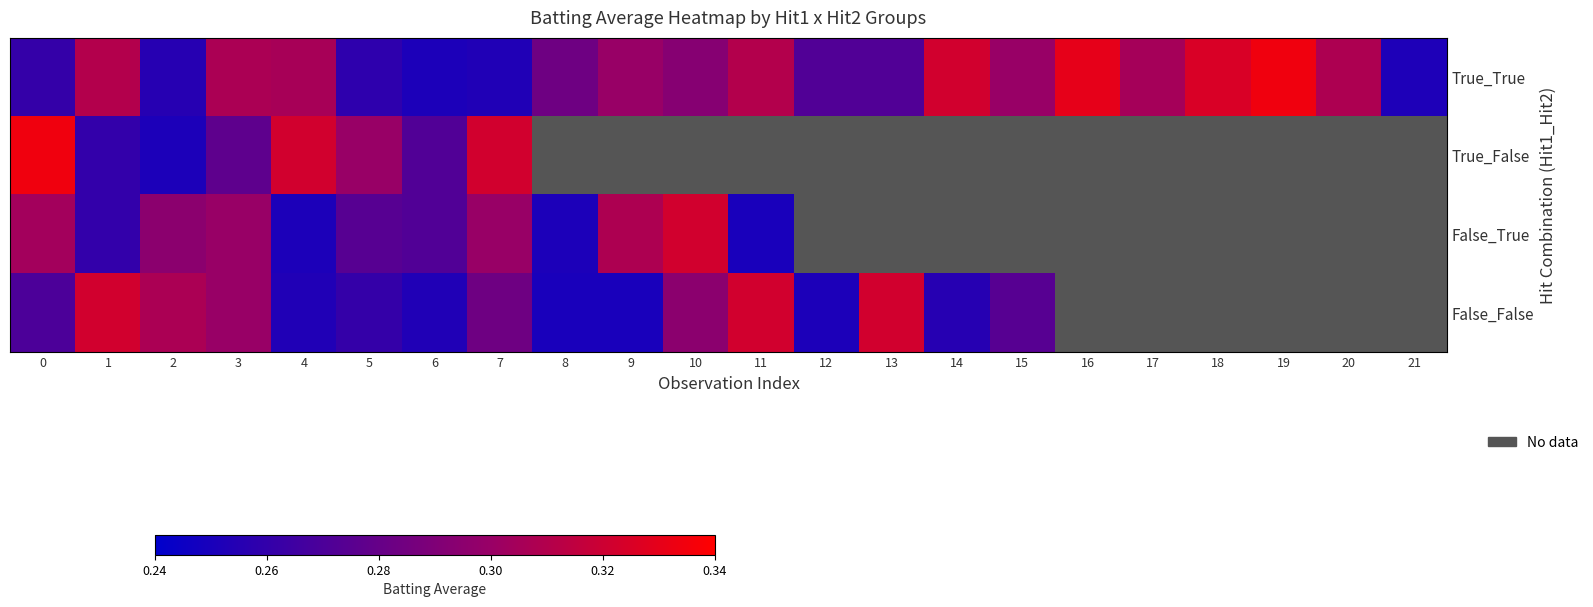

How many values in the False_False series exceed 0?

16